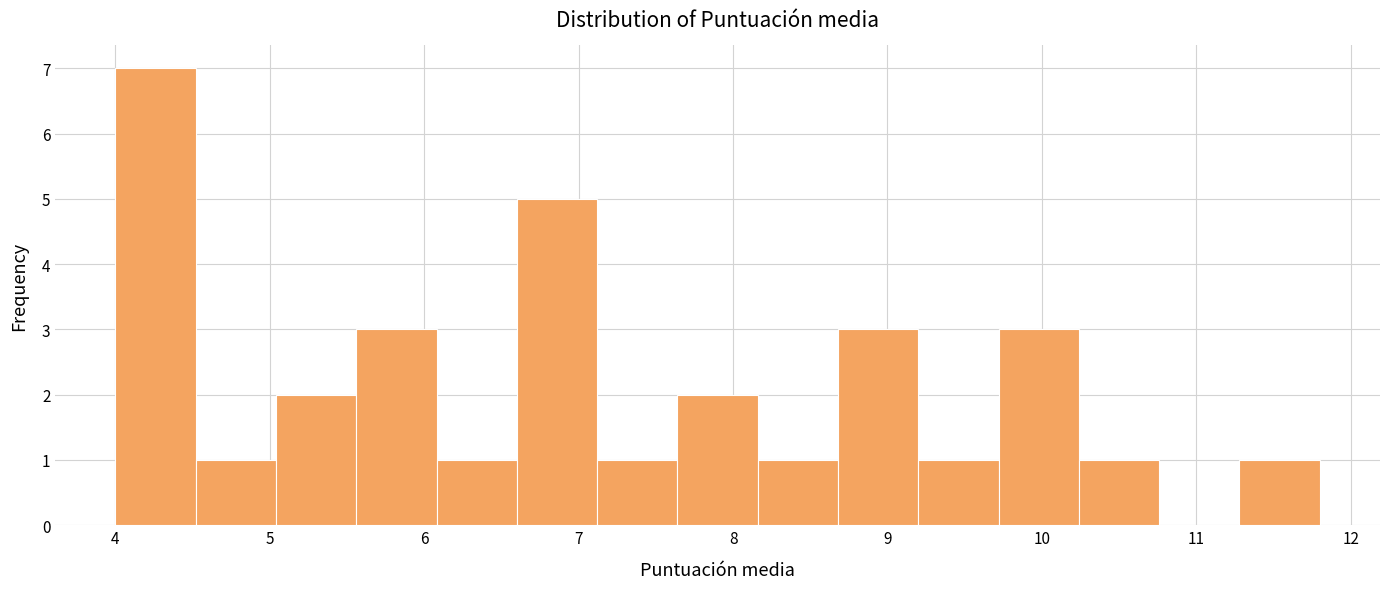

What is the height of the bar covering 4.52 to 5.04 on the x-axis? Neither the bar edges nor the heights are printed on the chart, so give them approximately, as read against the axes.

1